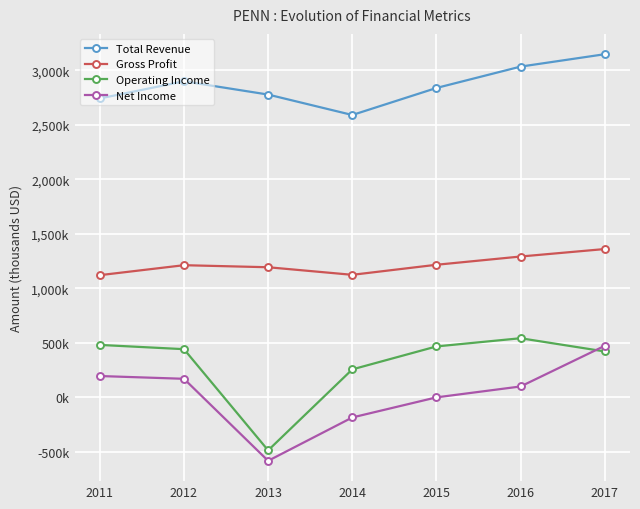

Is it true that Operating Income equals -485500 at 2013?

True